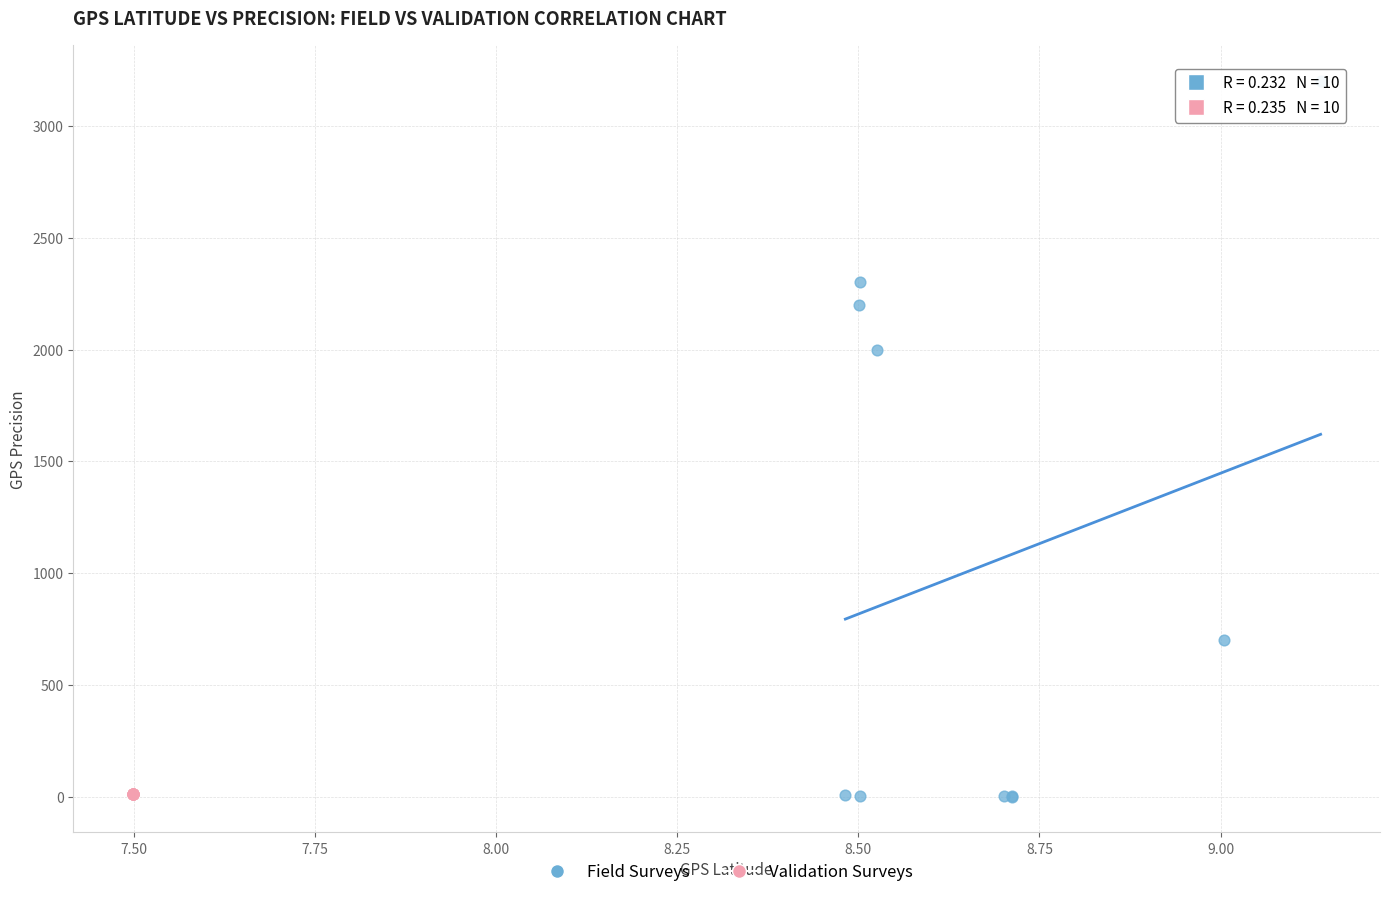

Which series has the widest spread of Y values?

Field Surveys